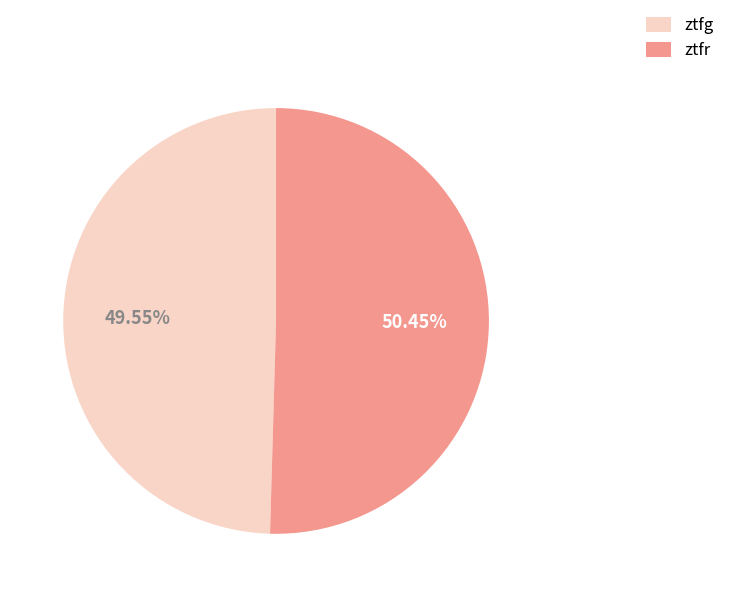

Which slice is the smallest?

ztfg